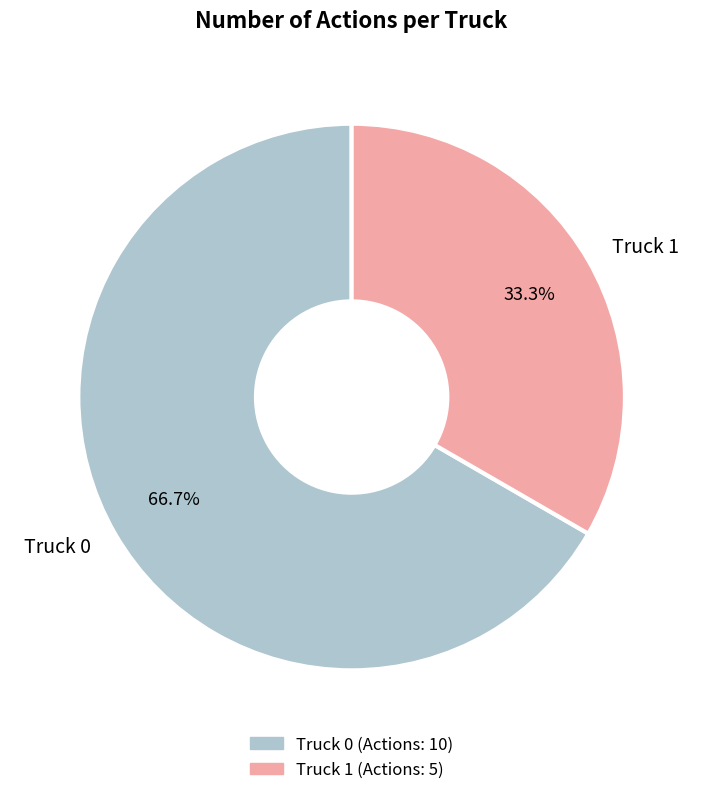

How many slices are in this pie chart?

2